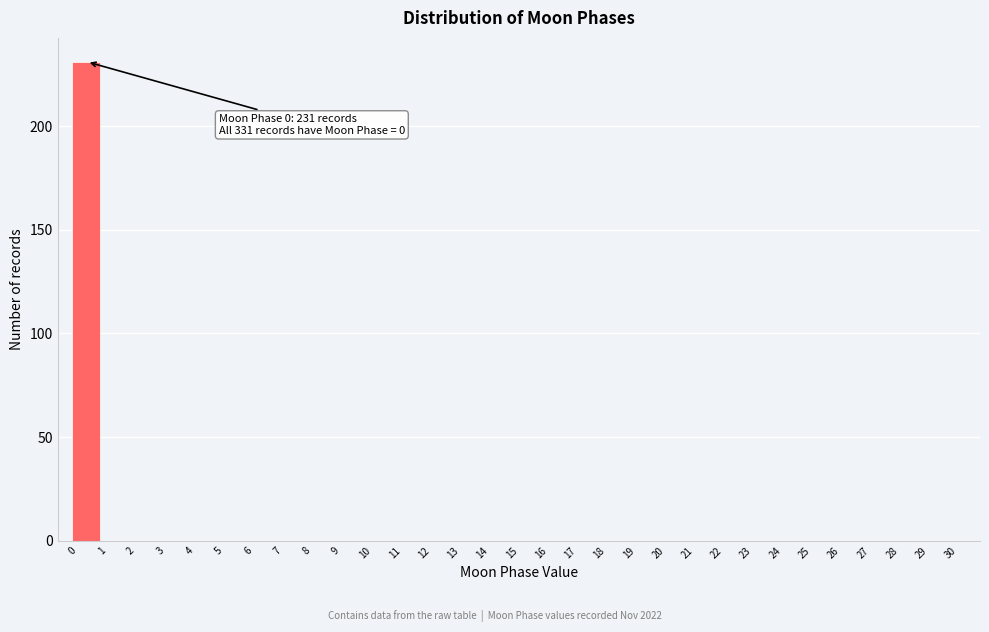

Over which range of the x-axis is the bar tallest?

0 to 1